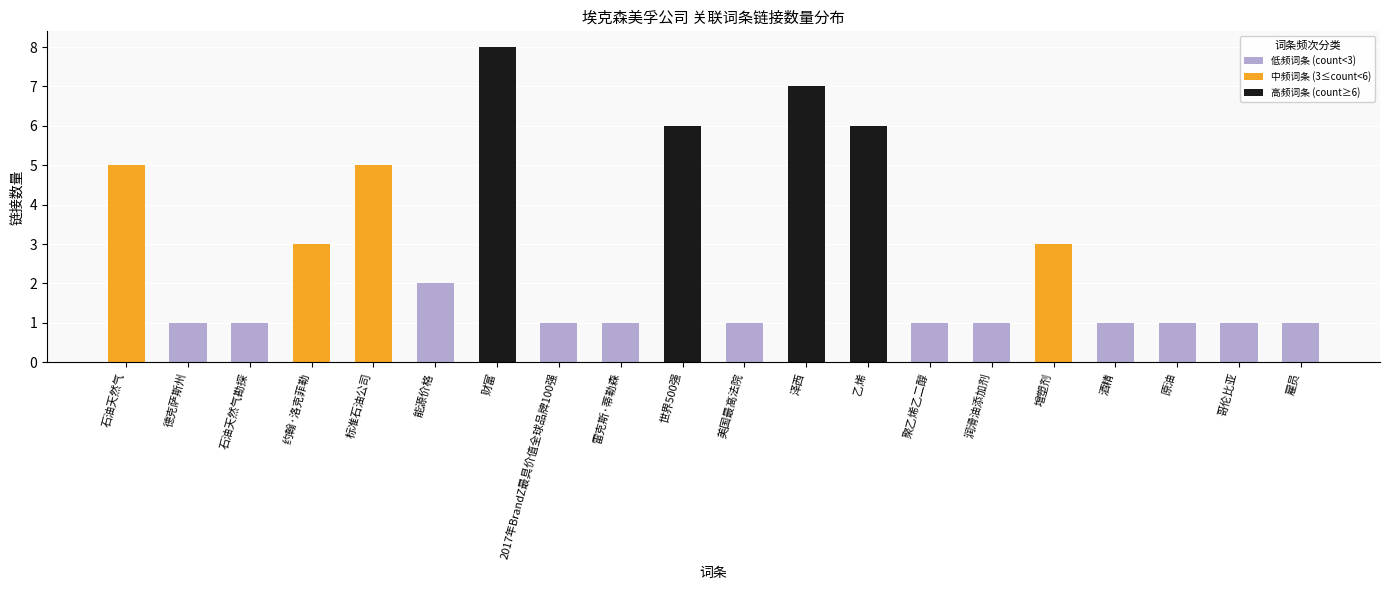

At which category does the chart reach its peak across all series?

财富